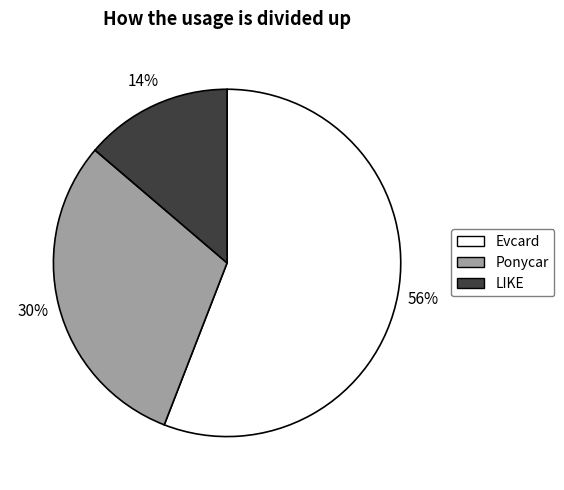

Count the number of slices in the pie.

3